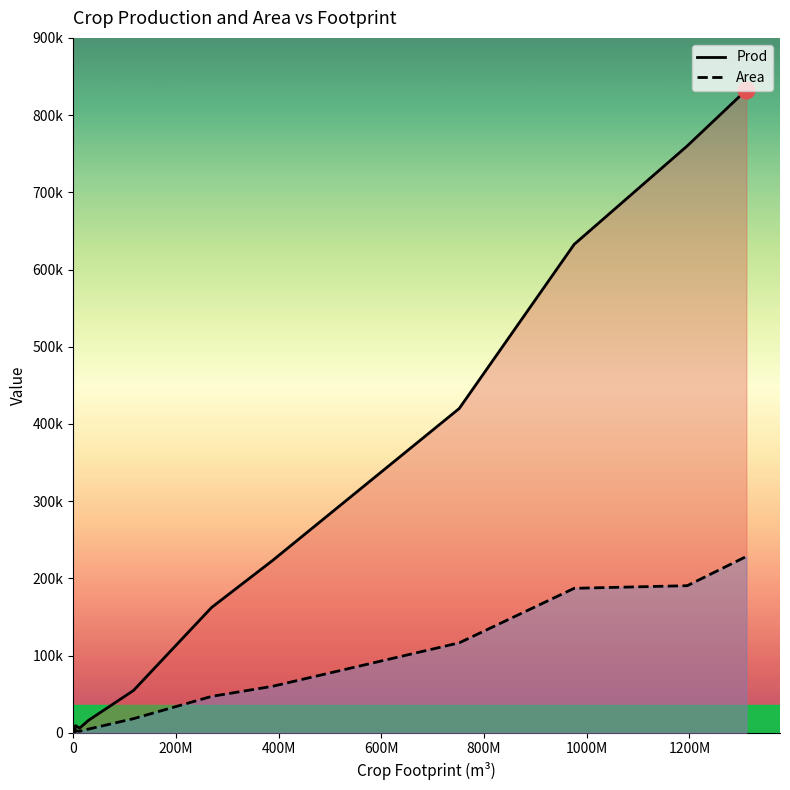

How many data points in Prod are above 54694?

6